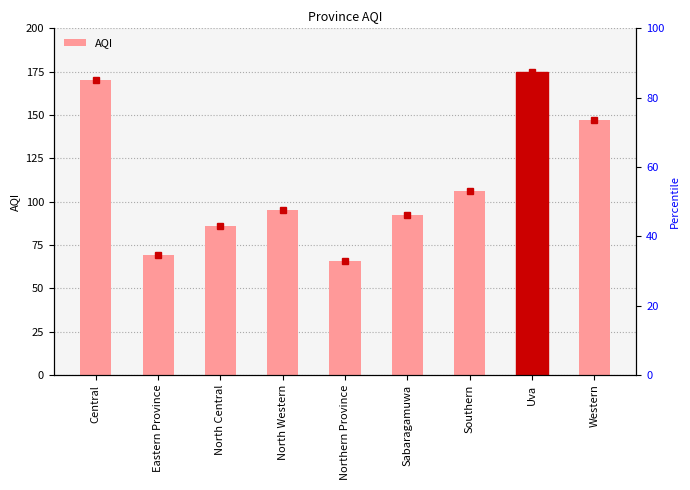

List the labels in order of value, largest first.

Uva, Central, Western, Southern, North Western, Sabaragamuwa, North Central, Eastern Province, Northern Province